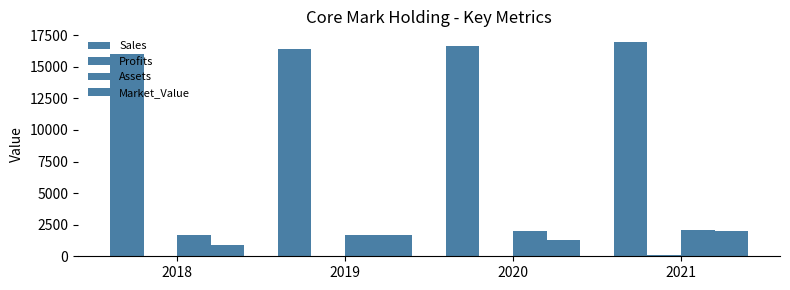

Reading right to left, transcribe all the data shown in this chart.

Sales: 2021=16958.0	2020=16670.0	2019=16395.0	2018=15989.0
Profits: 2021=63.2	2020=57.7	2019=46.0	2018=30.1
Assets: 2021=2060.0	2020=1988.0	2019=1685.0	2018=1670.0
Market_Value: 2021=1973.0	2020=1296.0	2019=1667.0	2018=880.0